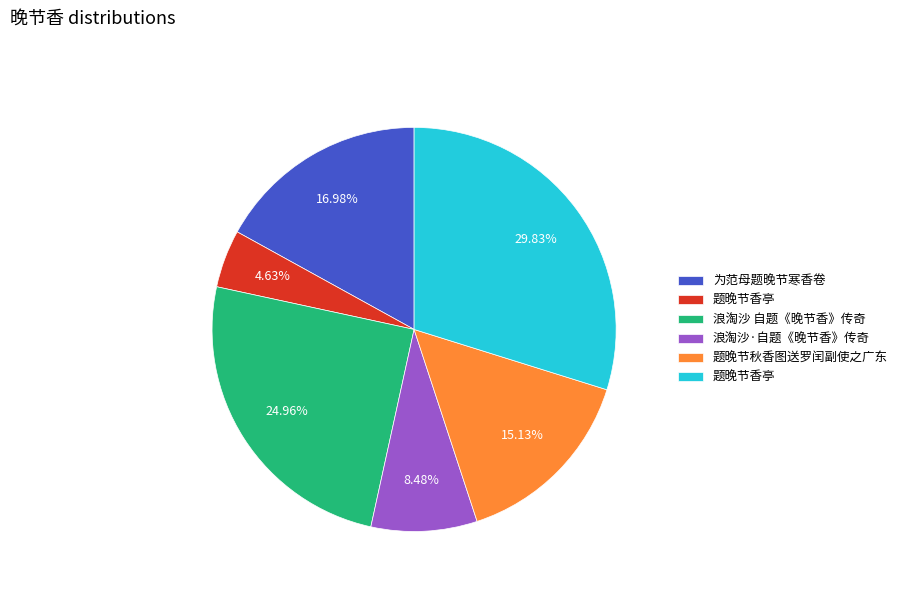

Does any single category account for the majority?

No